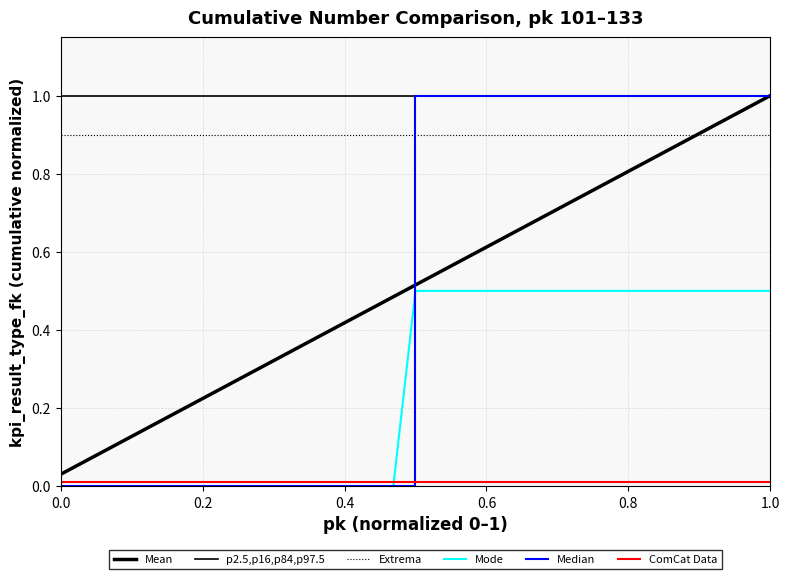

Is this an area chart (filled region under the line)?

No